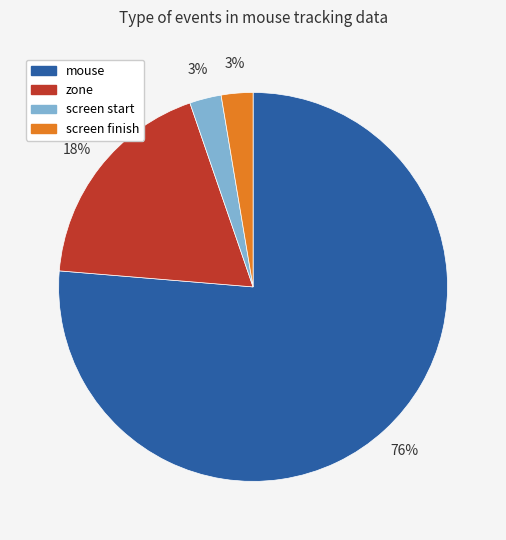

Which has a higher value, screen finish or zone?

zone